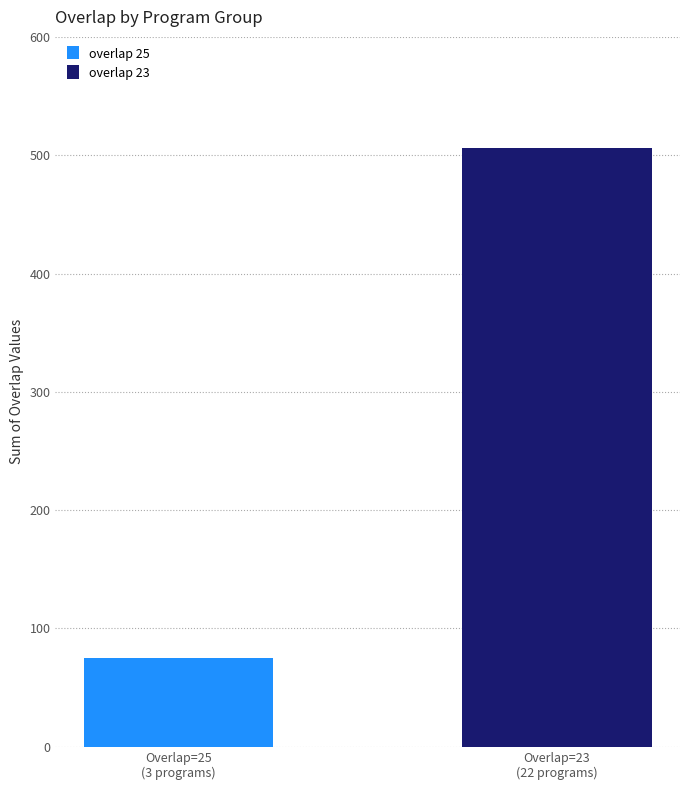

What is the highest value of the overlap 25 series?

75